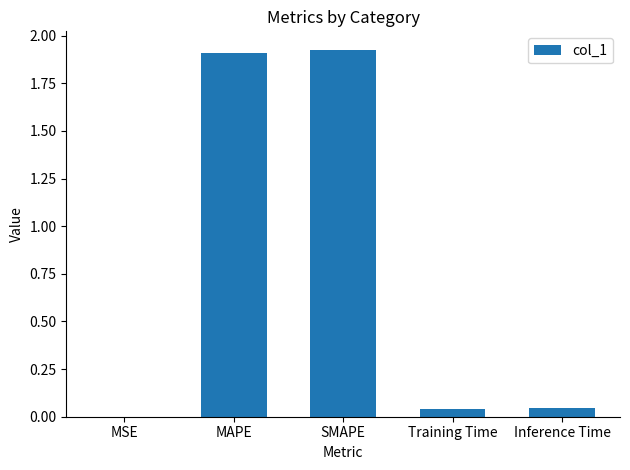

Are the bars horizontal?

No